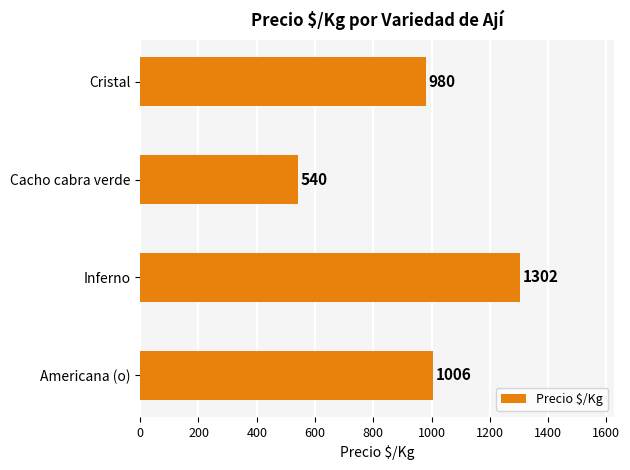

List the labels in order of value, smallest first.

Cacho cabra verde, Cristal, Americana (o), Inferno